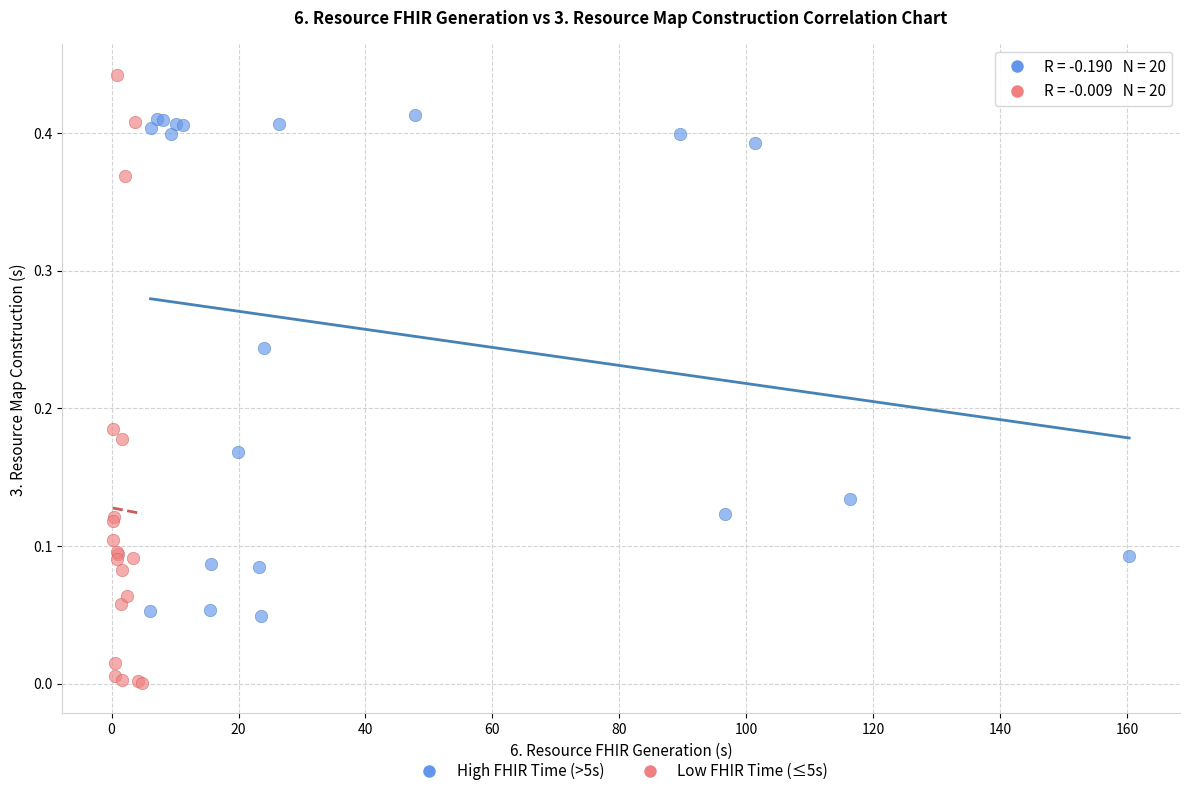

Which series contains the lowest Y value?

Low FHIR Time (≤5s)